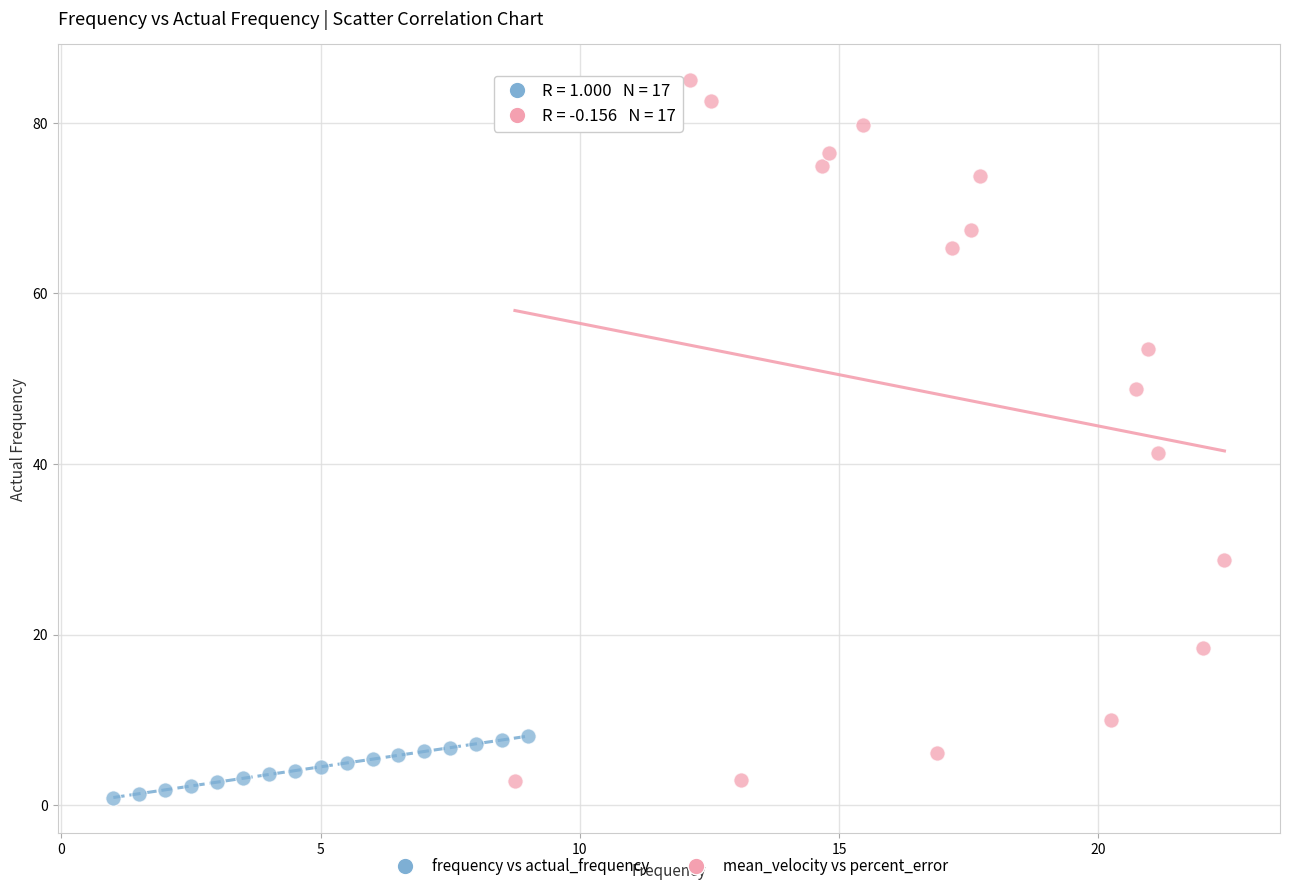

Which series reaches the maximum Y coordinate?

mean_velocity vs percent_error